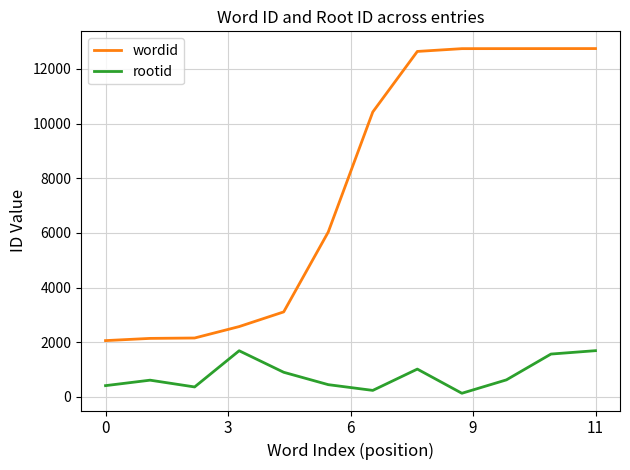

Rank the series by their average value, from highest to lowest.

wordid, rootid